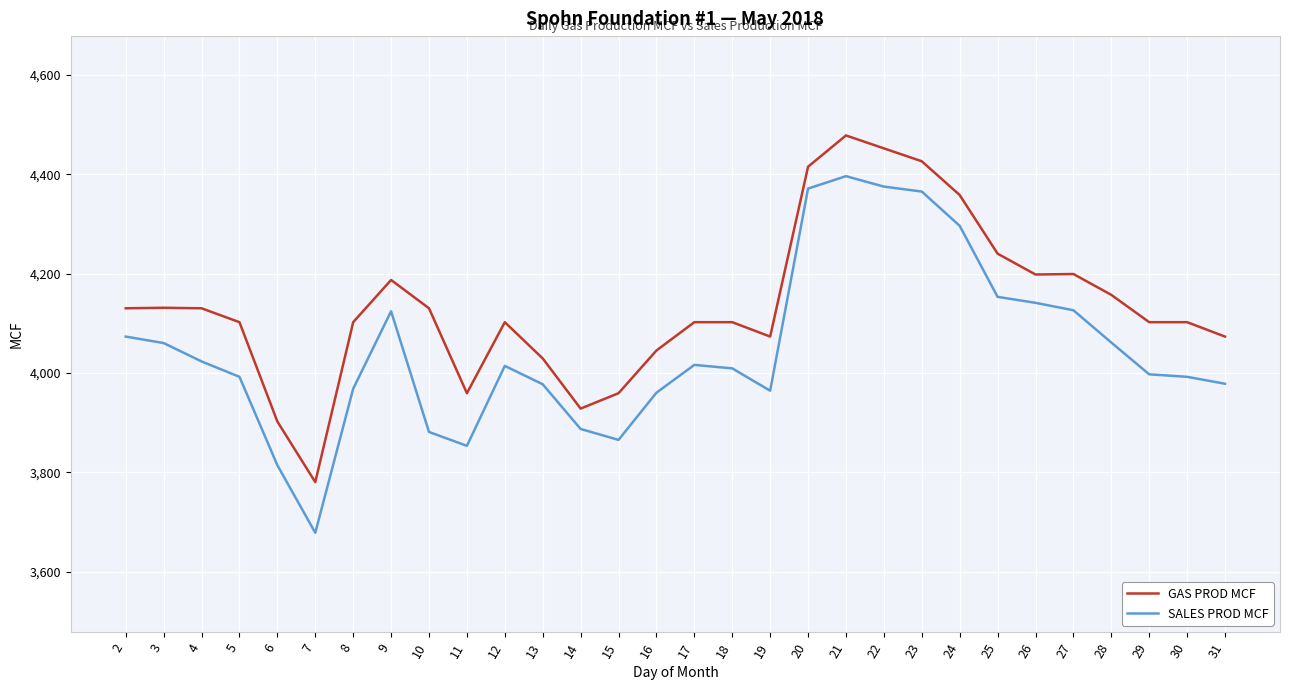

Which series has the largest range (max minus min)?

SALES PROD MCF